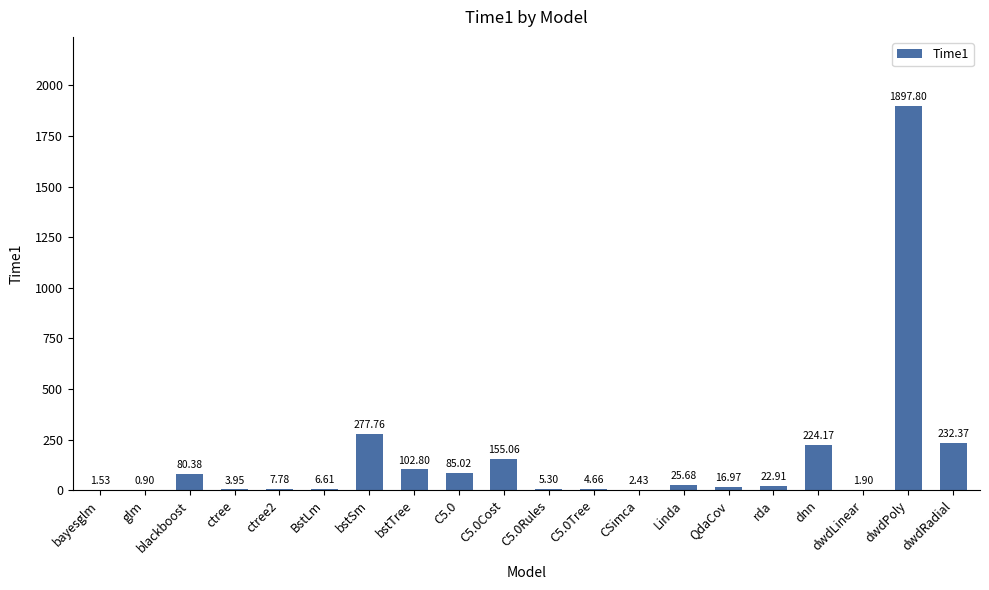

Where is the data nearest to the value 949?

bstSm